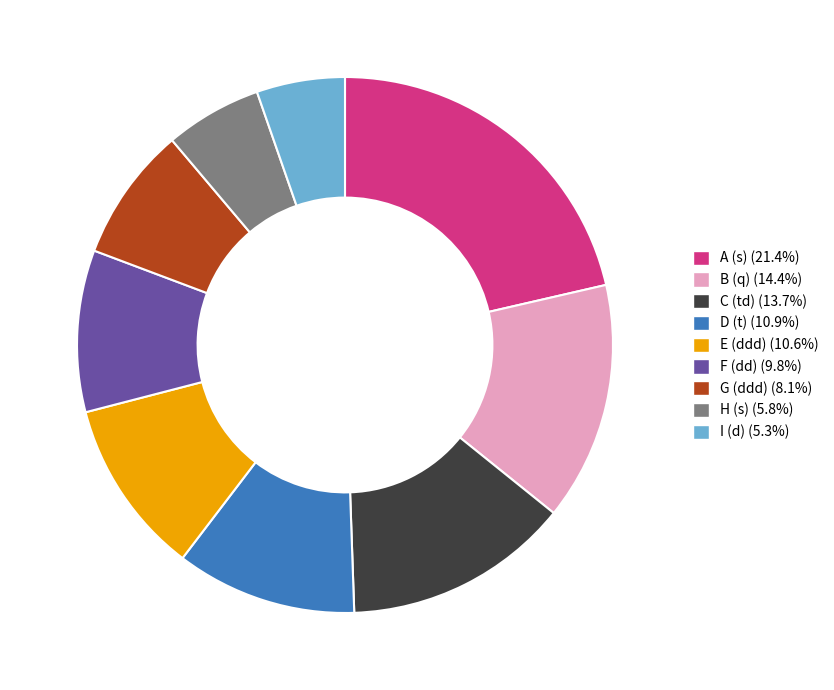

Which slice is the largest?

A (s)